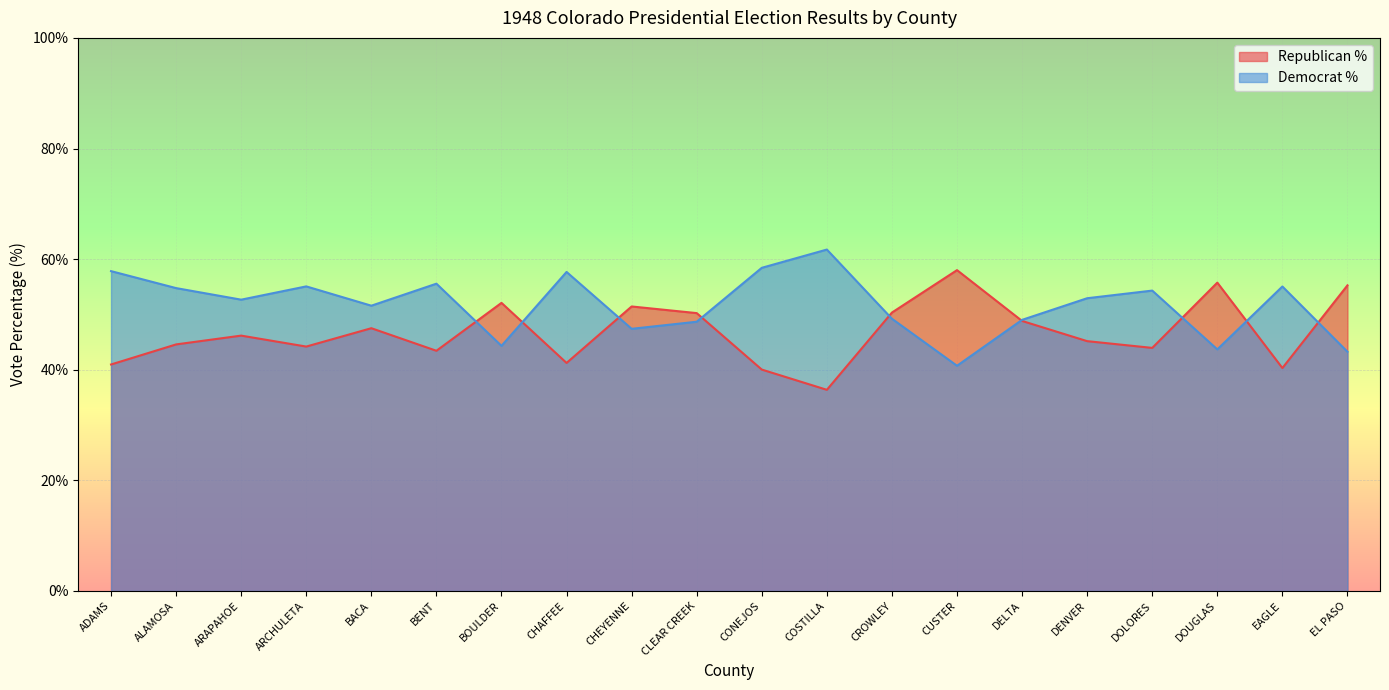

What is the sum of all Republican % values?

935.8